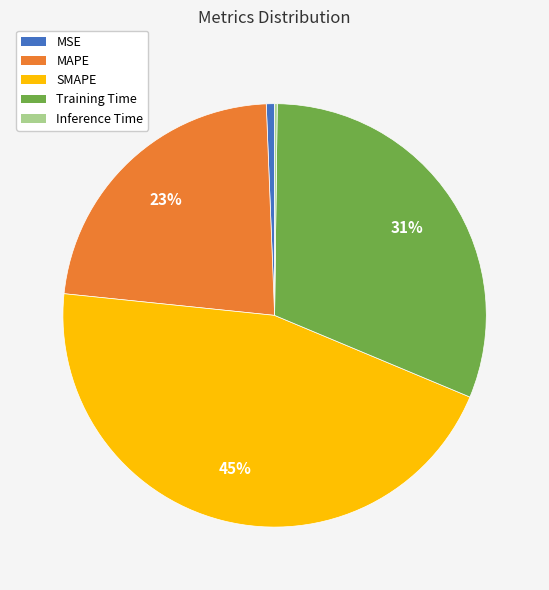

To the nearest percent, what portion does MAPE represent?

23%